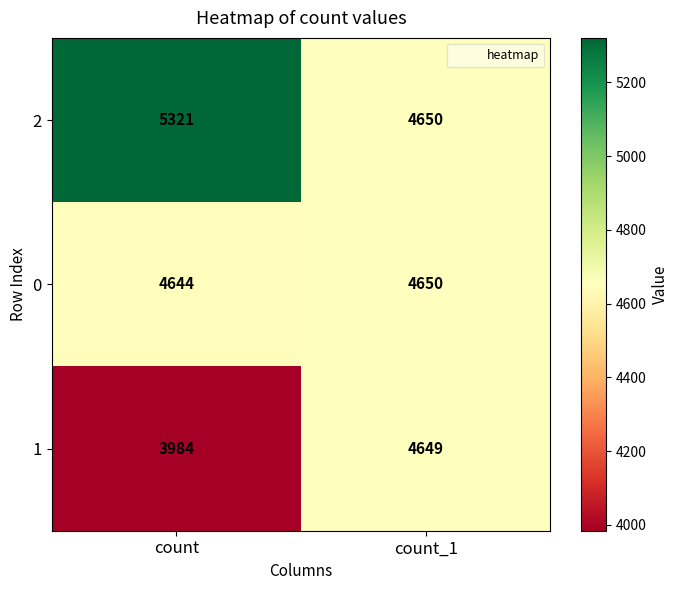

What is the sum of all 2 values?

9971